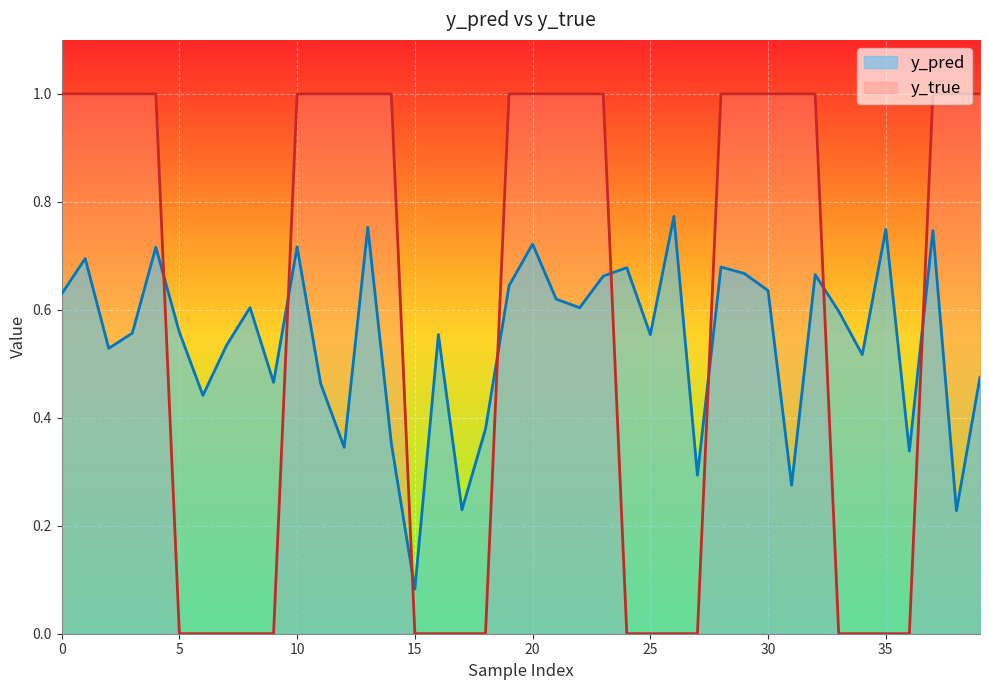

Is the value of y_true at 35 greater than the value of y_pred at 11?

No